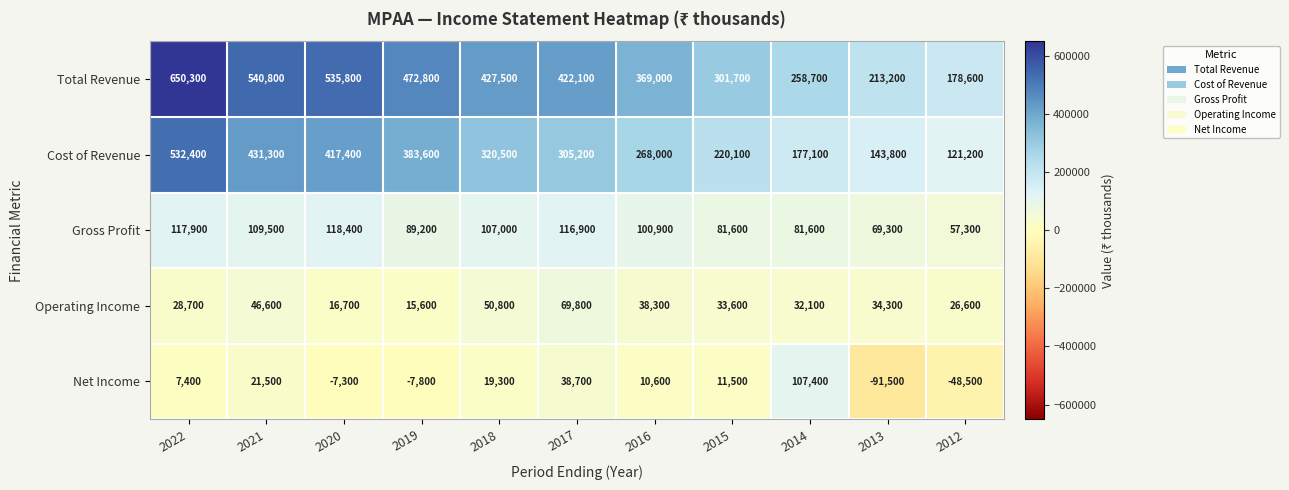

What is the greatest value displayed?

650300